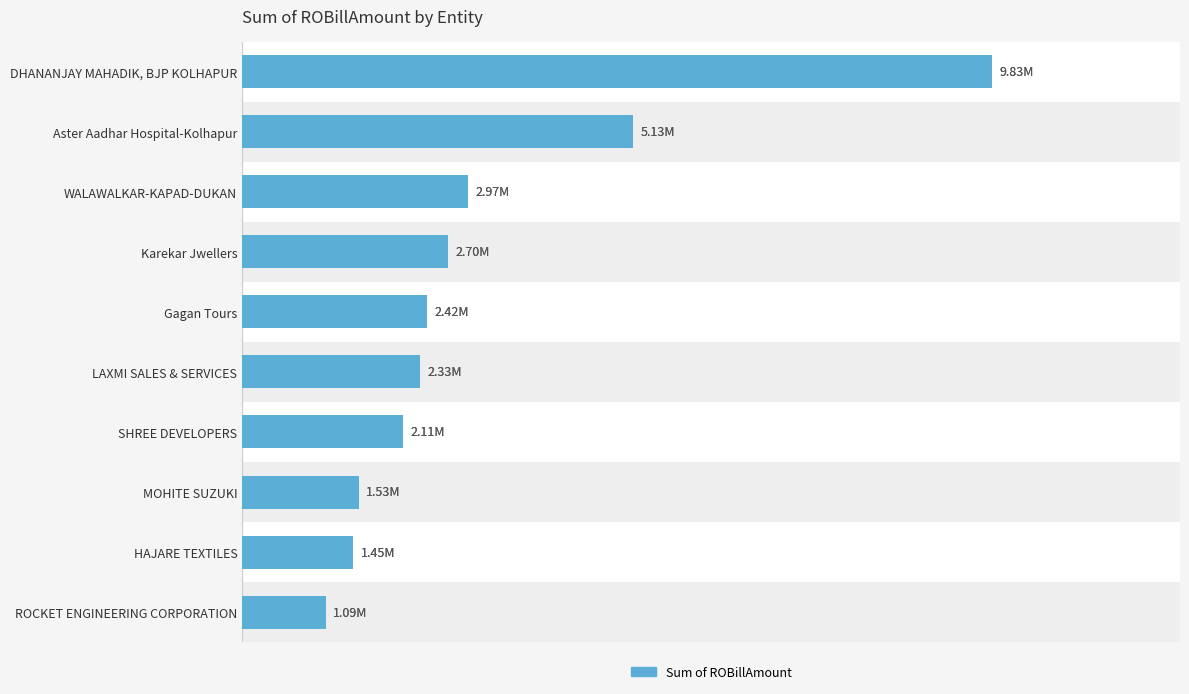

How many data points are less than 2417941?

5